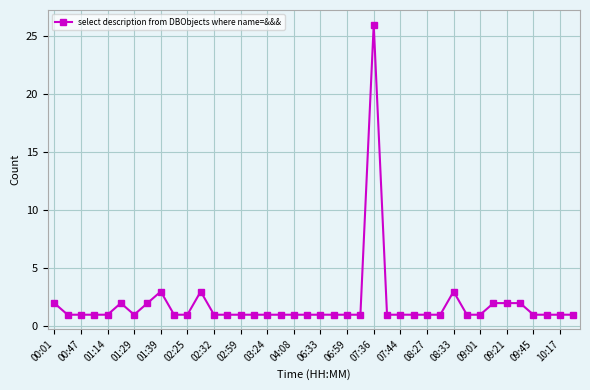

What is the value of the 11th point from the left?

1